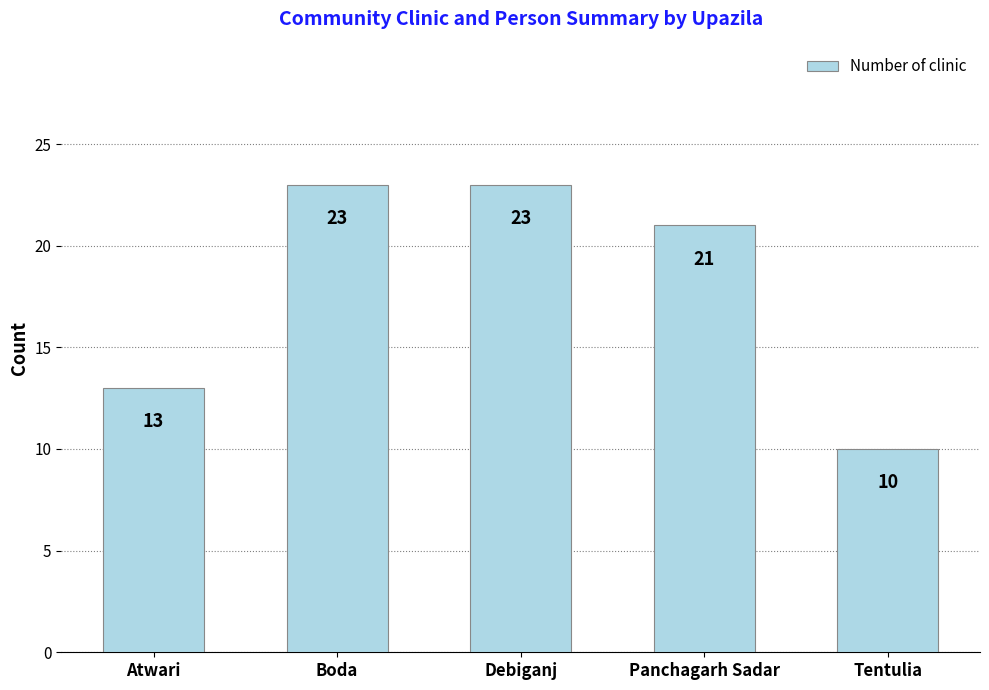

Which label corresponds to the smallest value in the chart?

Tentulia